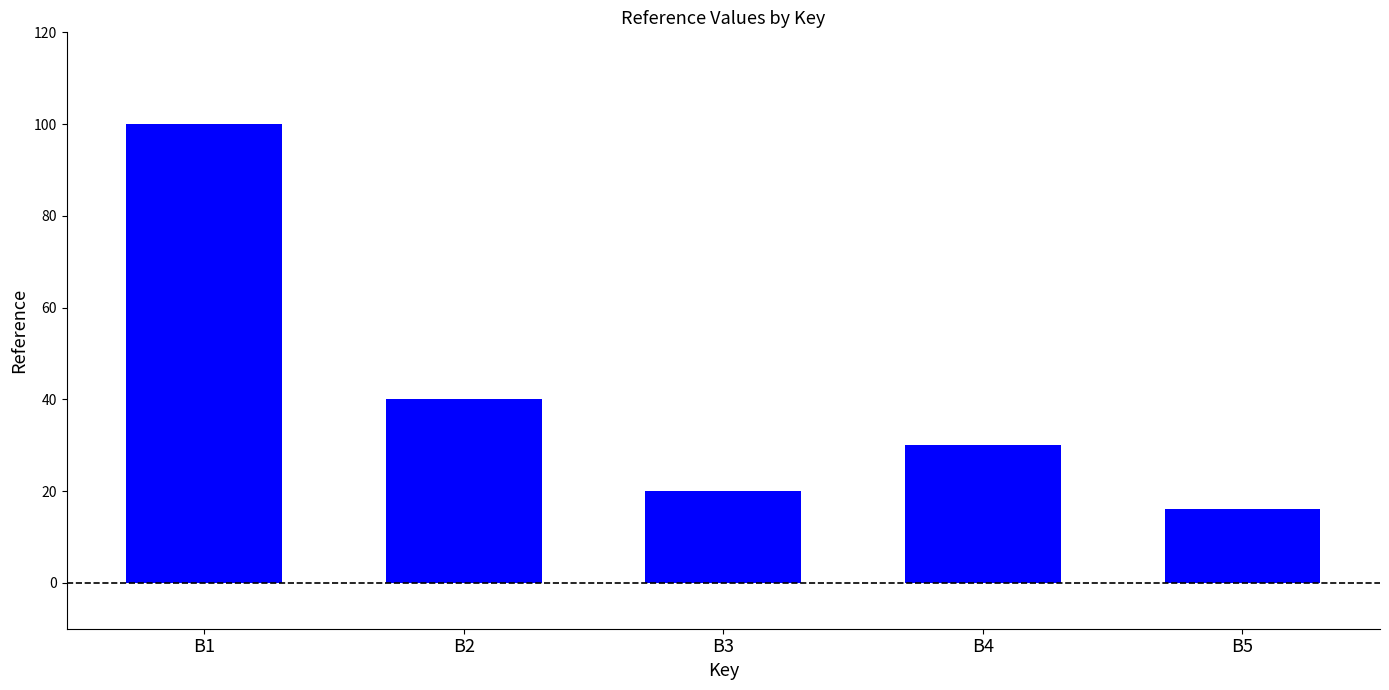

At which label is the value closest to 58?

B2